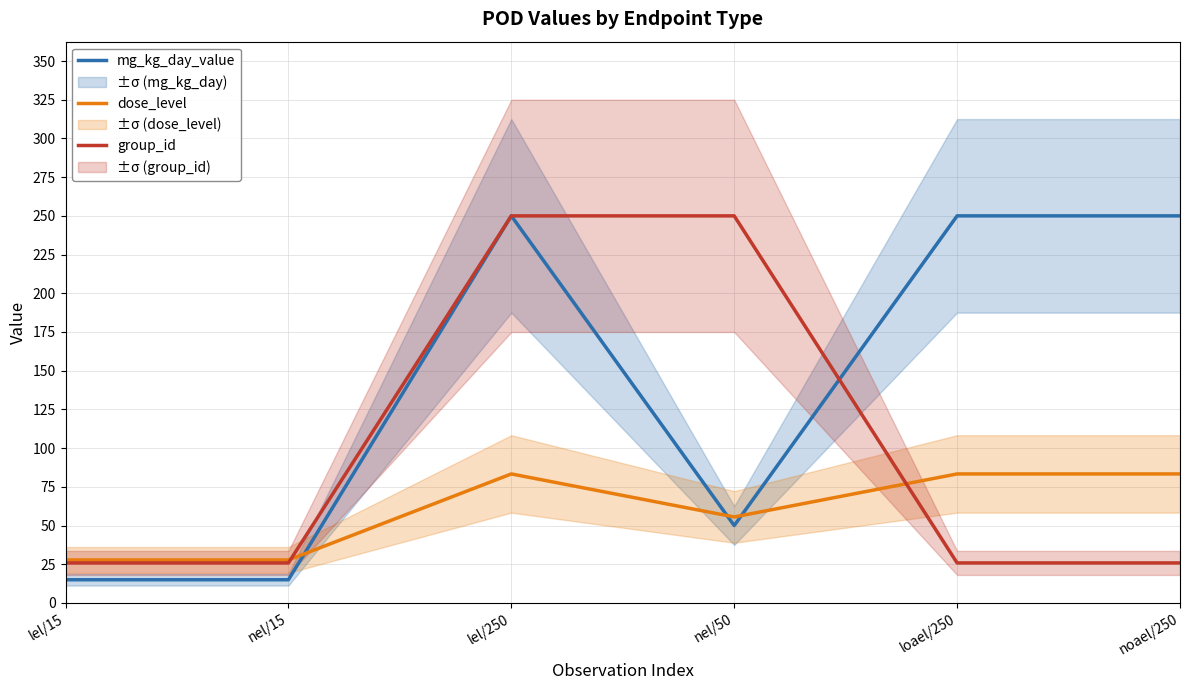

Where is mg_kg_day_value nearest to the value 132?

nel/50